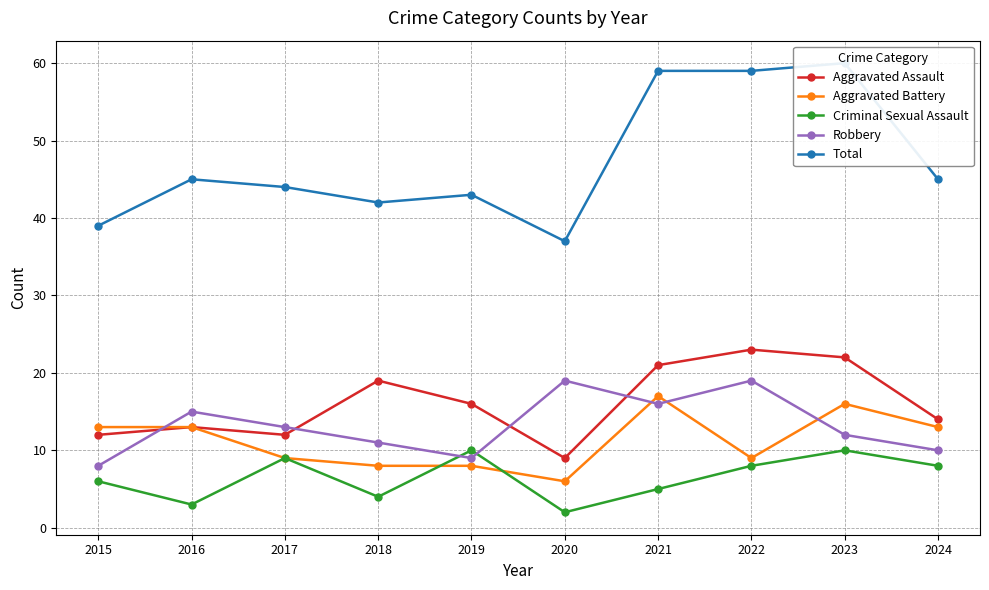

True or false: Total and Robbery intersect in this chart.

False